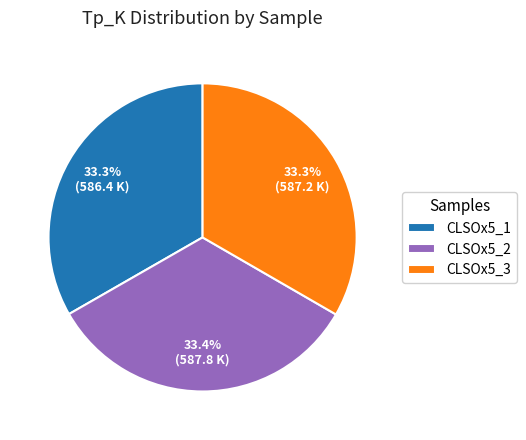

Combined, what portion of the pie is CLSOx5_1 and CLSOx5_2?

66.7%